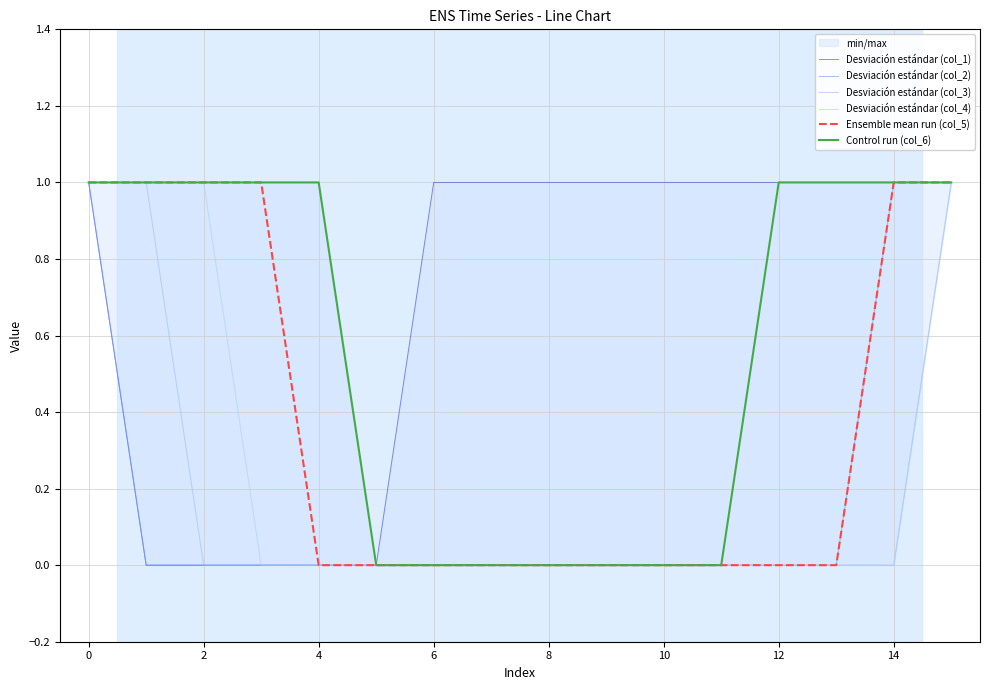

How many Ensemble mean run (col_5) values are between 0 and 1?

16